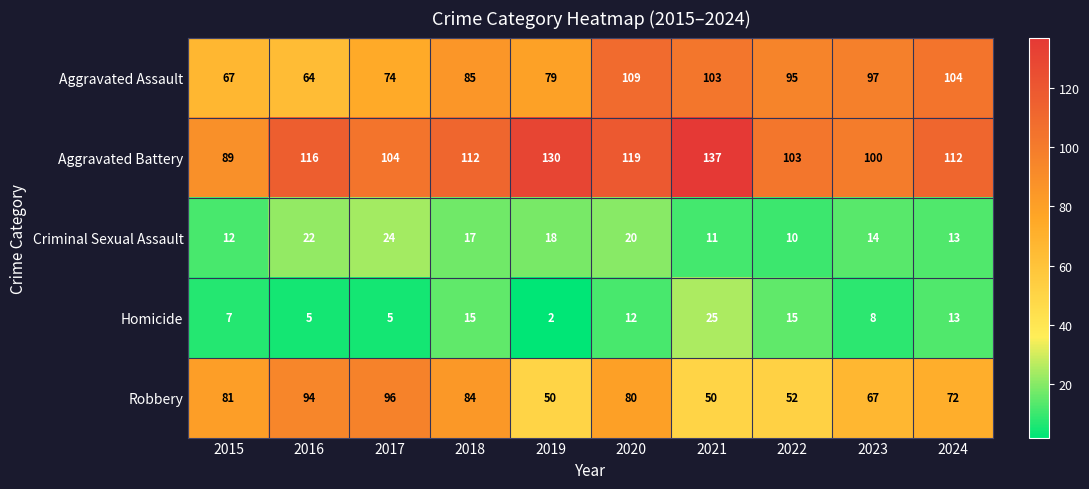

What is the maximum value for Aggravated Battery?

137